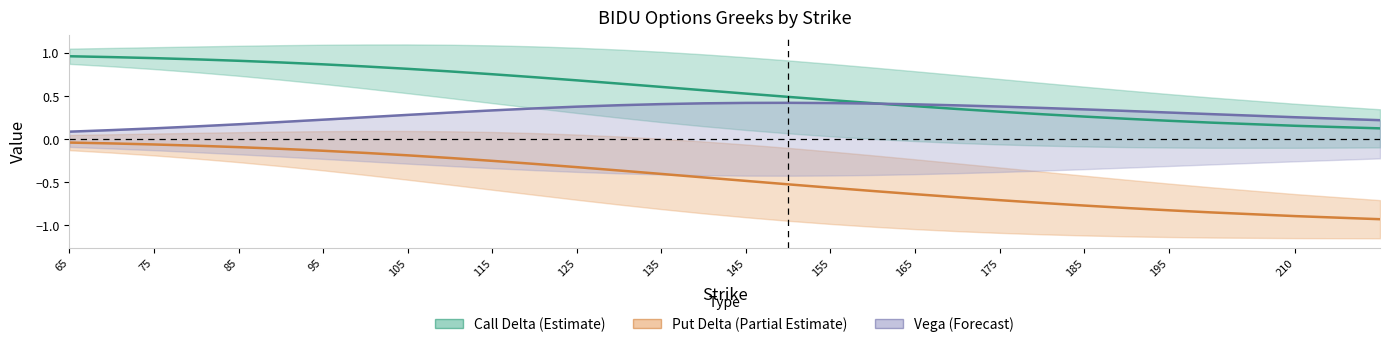

What is the difference between the maximum and minimum values in the Vega (Forecast) series?

0.3